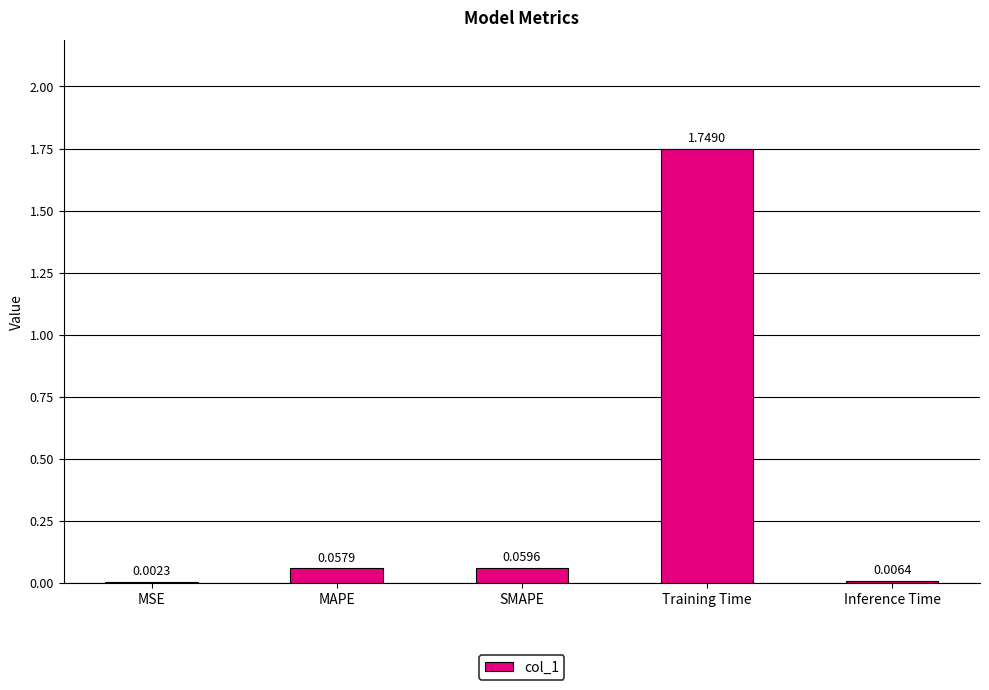

What is the sum of all values?

1.9